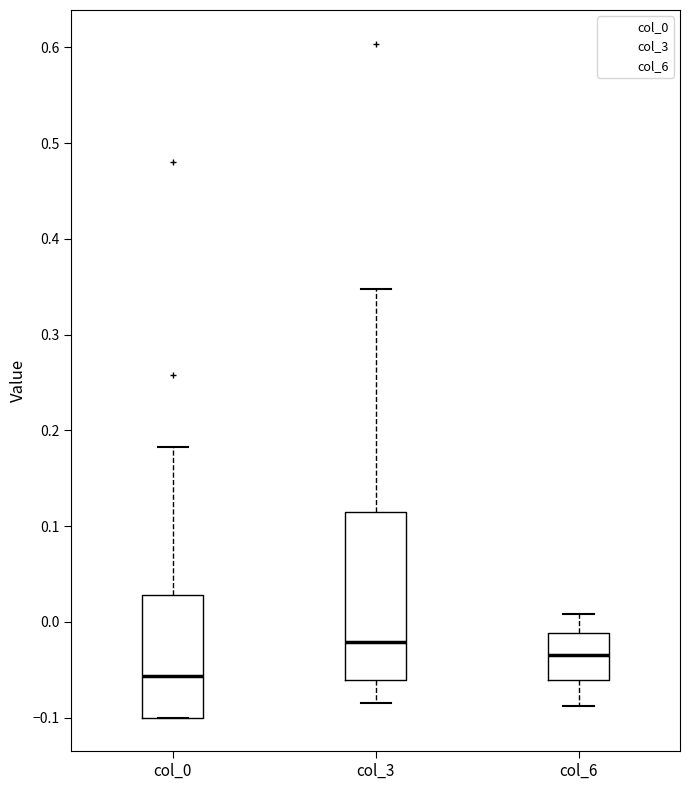

Which box is the tallest, from its lower edge to its upper edge?

col_3